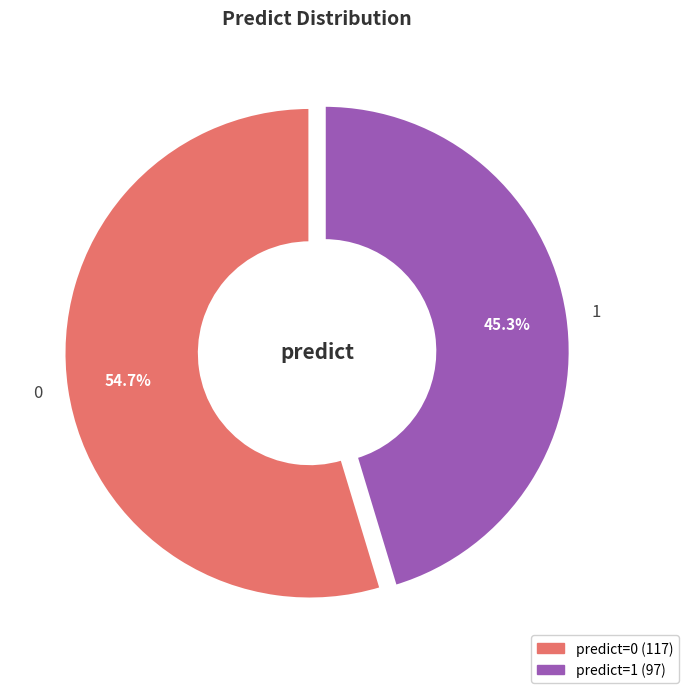

What percentage is the 1 slice, to the nearest percent?

45%